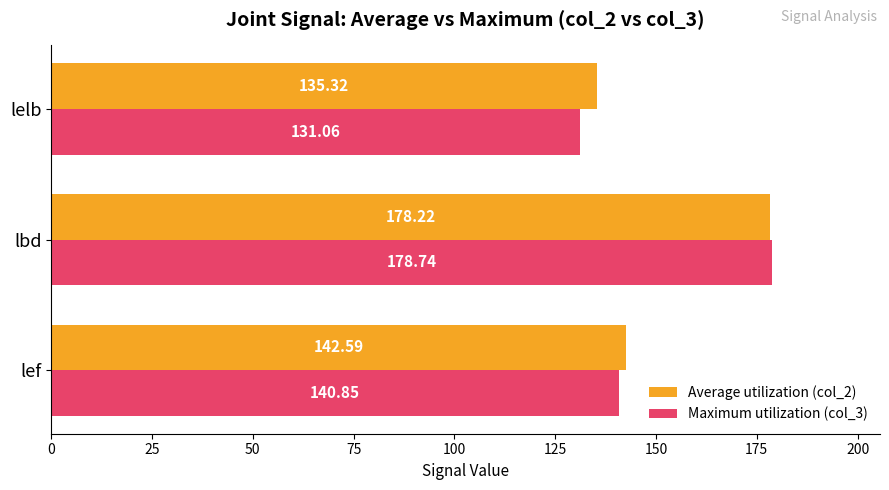

Which category has the lowest value across all series?

lelb